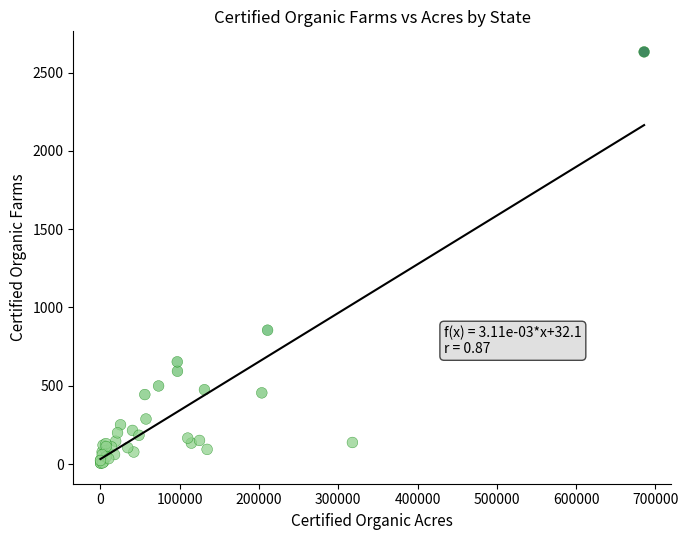

What Y value in the scatter plot is closest to 1319?

855